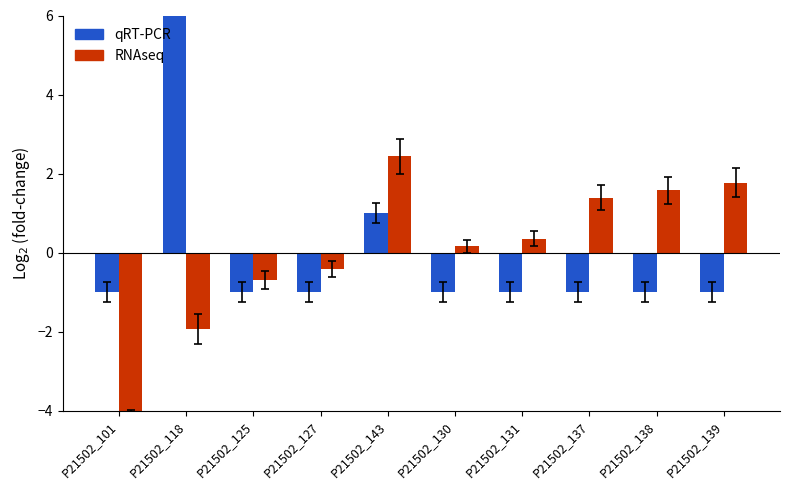

Where does the RNAseq series first go above 0?

P21502_143